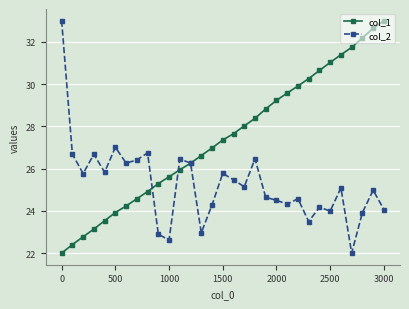

What is the minimum value for col_1?

22.0